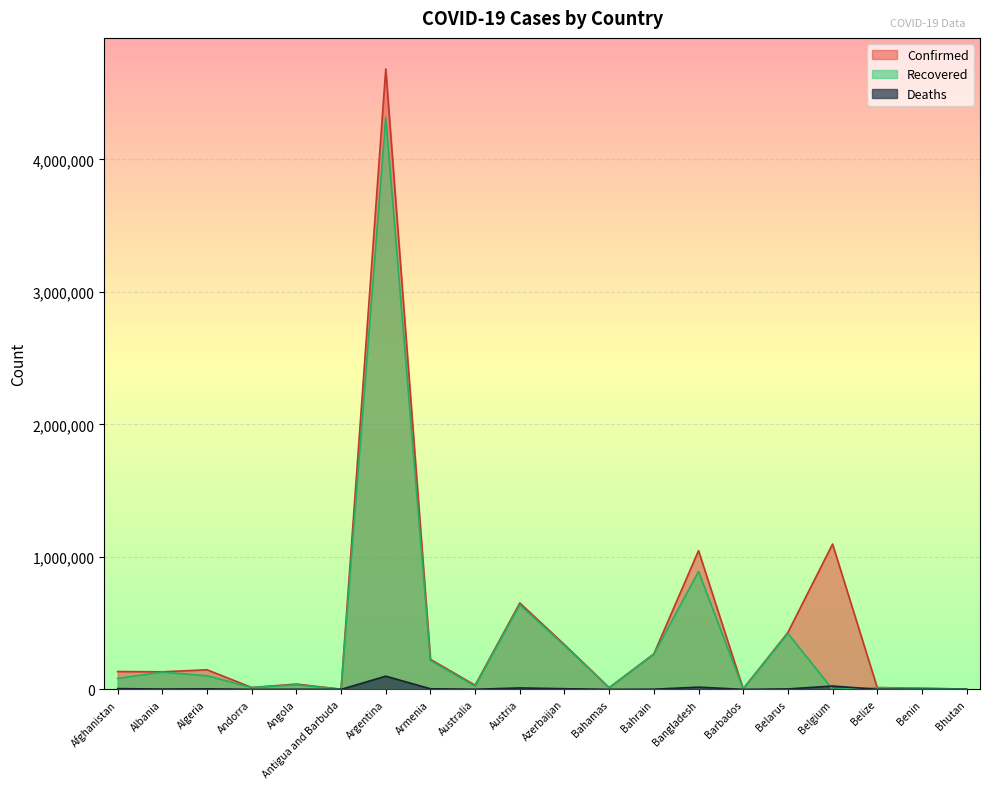

What is the label of the 20th point from the right?

Afghanistan